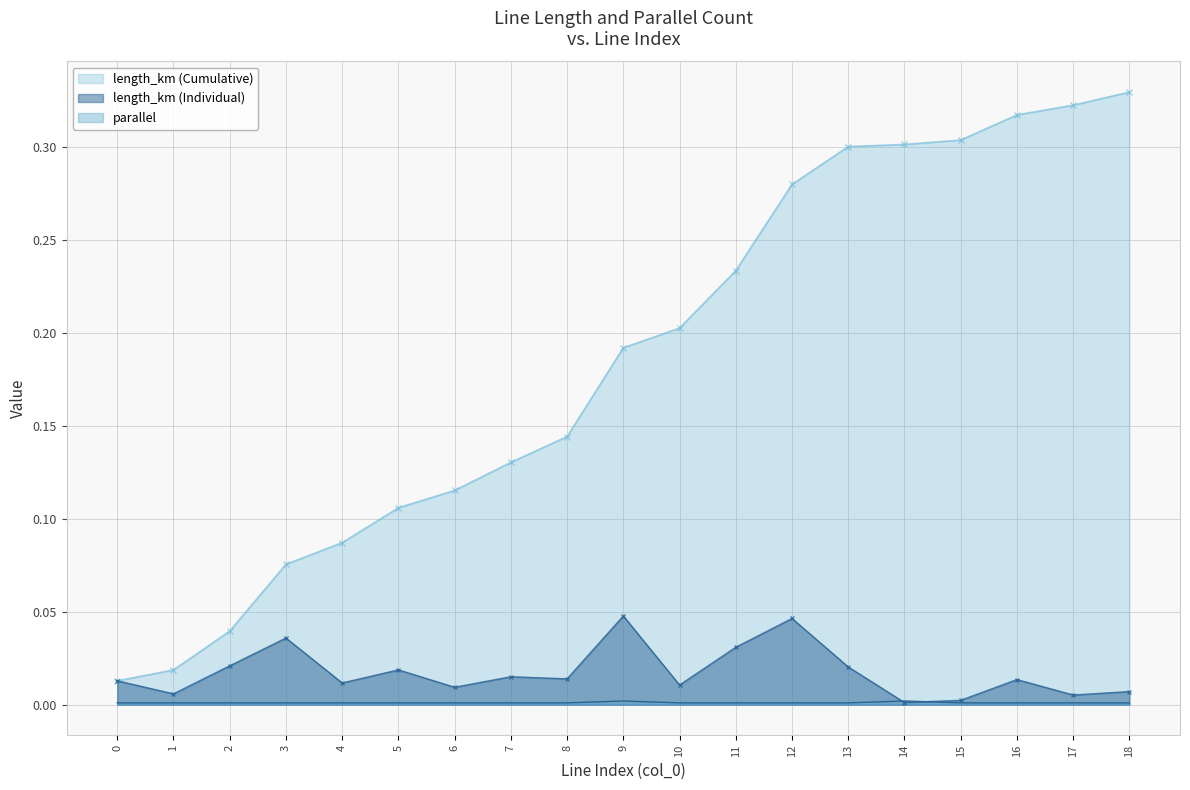

At how many categories does at least one series exceed 0?

19